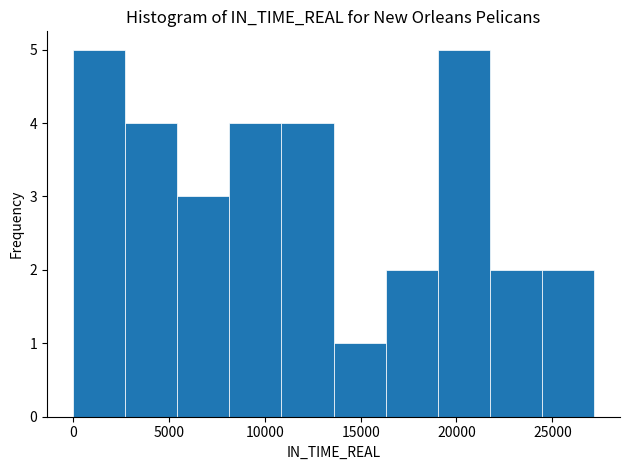

Reading left to right, list every bar in this chart as the range it spans on the x-axis followed by its height. Neither the bar edges nor the heights are printed on the chart, so give them approximately, as read against the axes.

0 to 2500: 5
2500 to 5500: 4
5500 to 8000: 3
8000 to 11000: 4
11000 to 13500: 4
13500 to 16500: 1
16500 to 19000: 2
19000 to 21500: 5
21500 to 24500: 2
24500 to 27000: 2